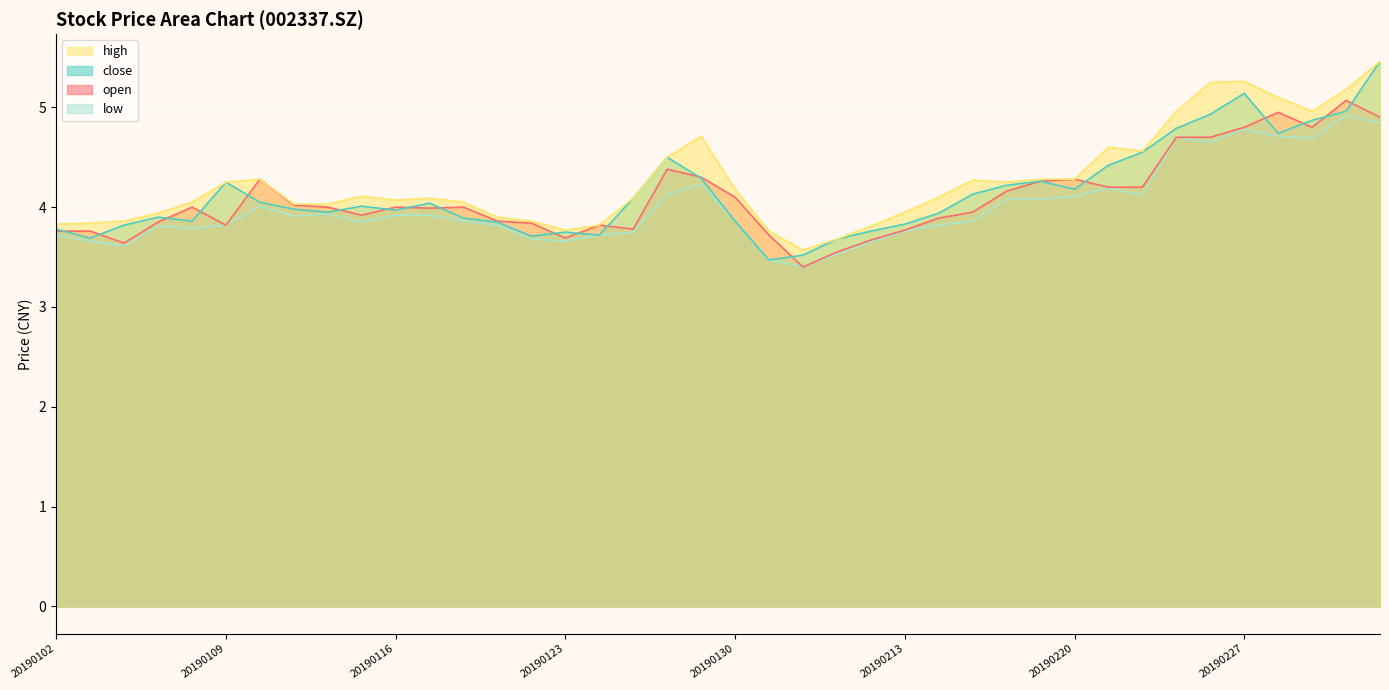

Is it true that low equals 6.4 at 20190111?

False